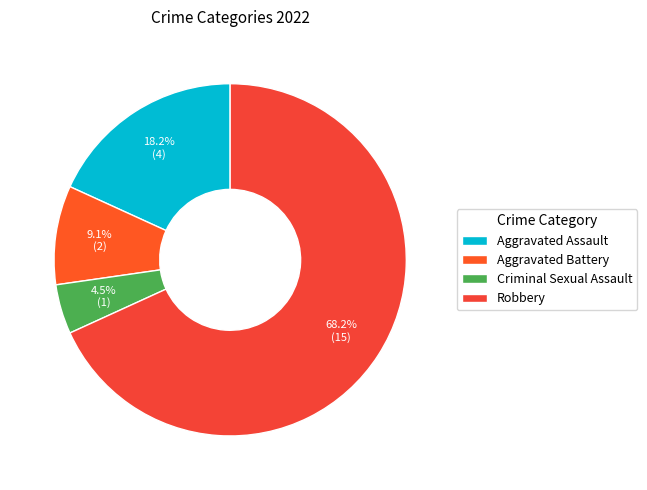

Do Aggravated Battery and Criminal Sexual Assault together represent more than half of the pie?

No